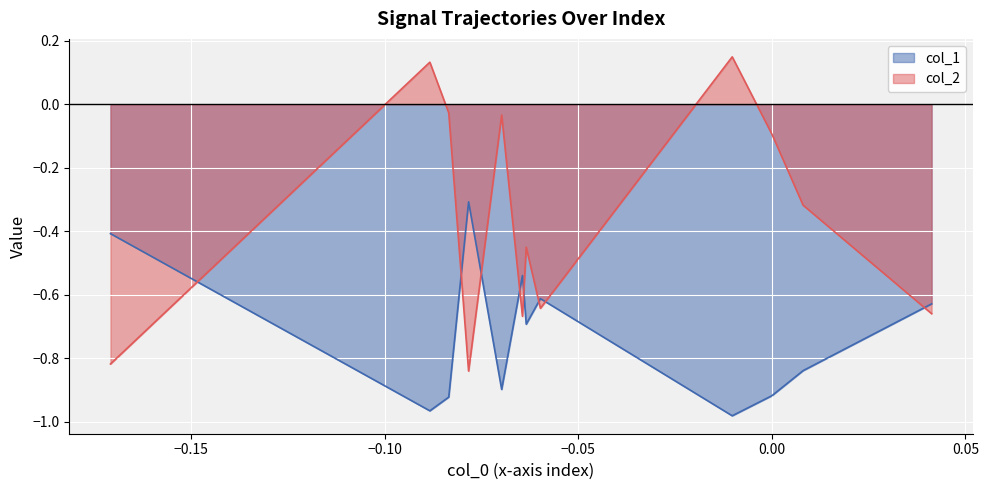

Which series has the widest spread of values?

col_2